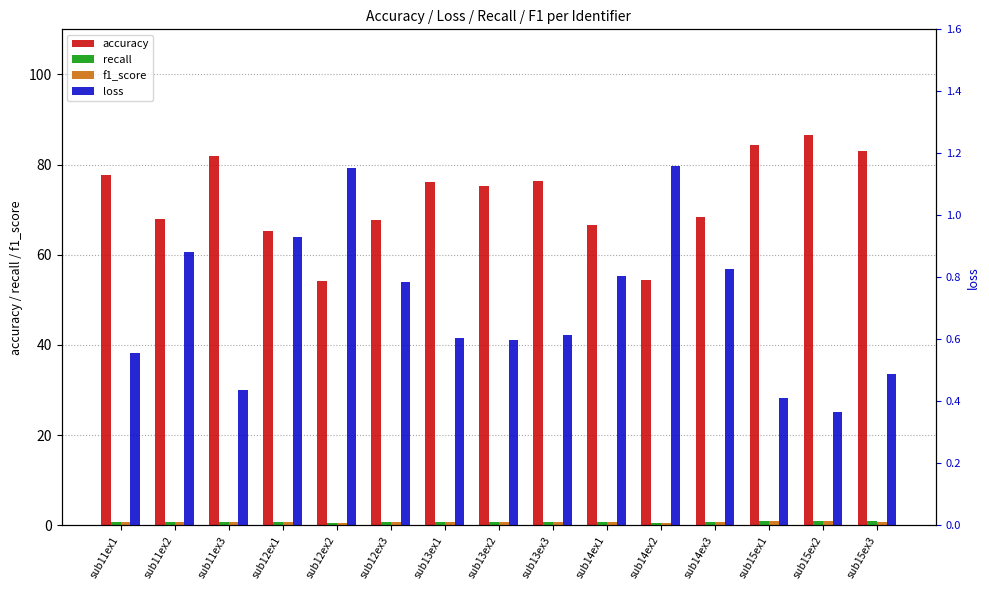

What is the label of the 4th bar from the right?

sub14ex3